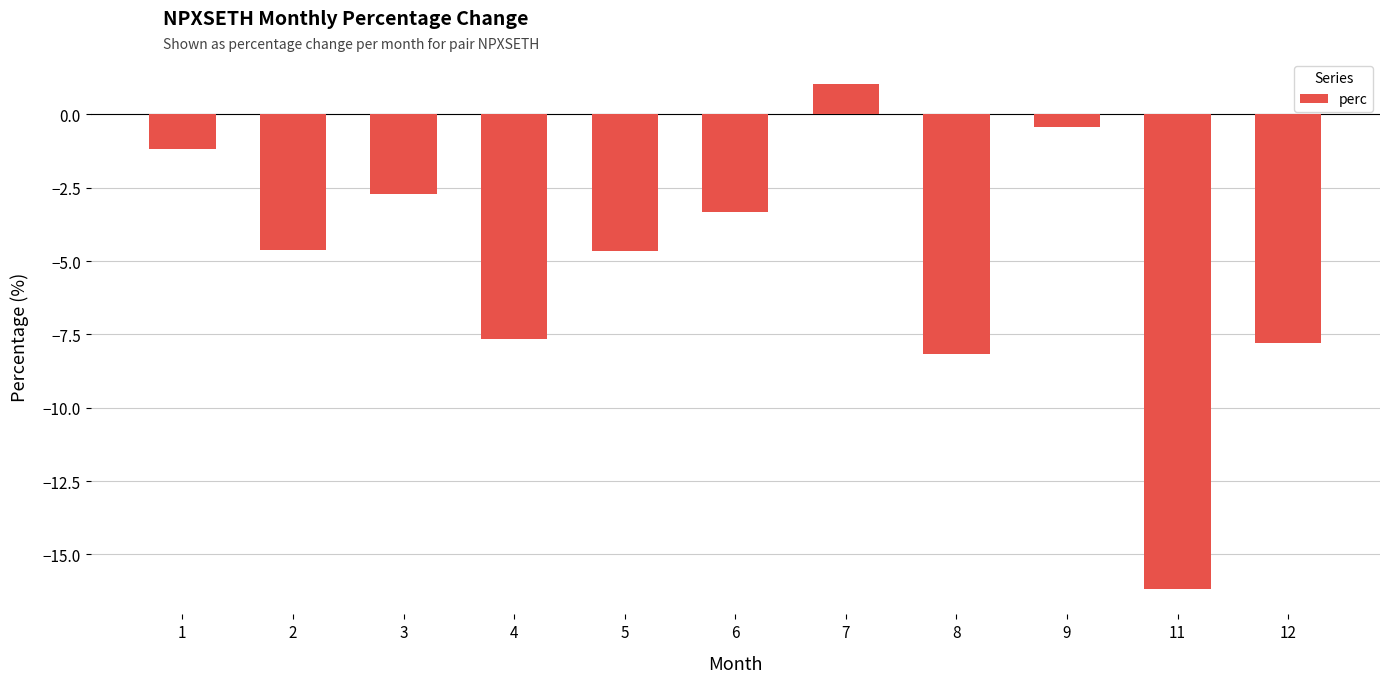

What is the maximum value shown in the chart?

1.0